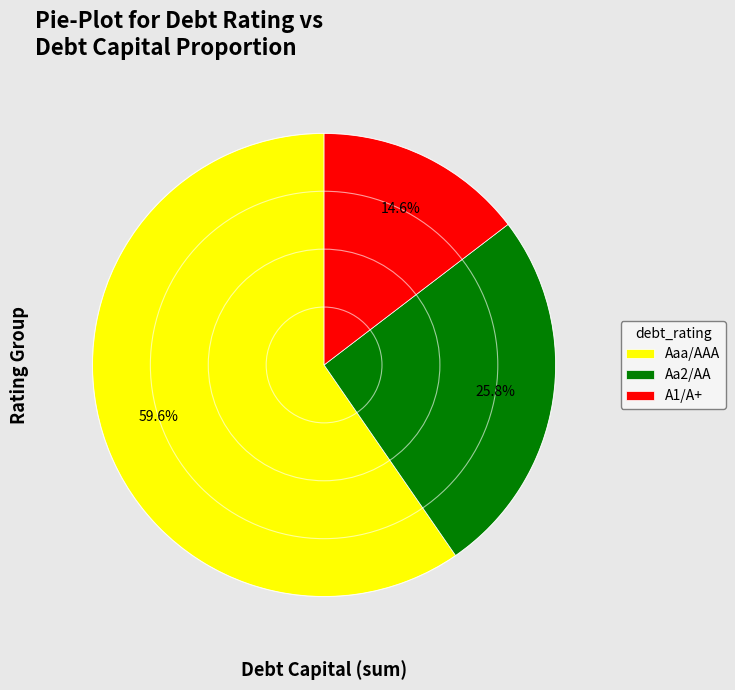

To the nearest percent, what is the average slice percentage?

33%